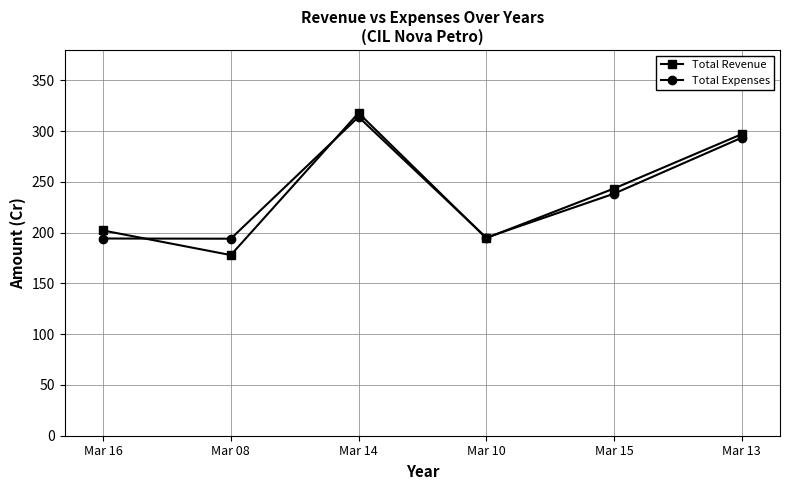

At which category does the chart reach its minimum across all series?

Mar 08